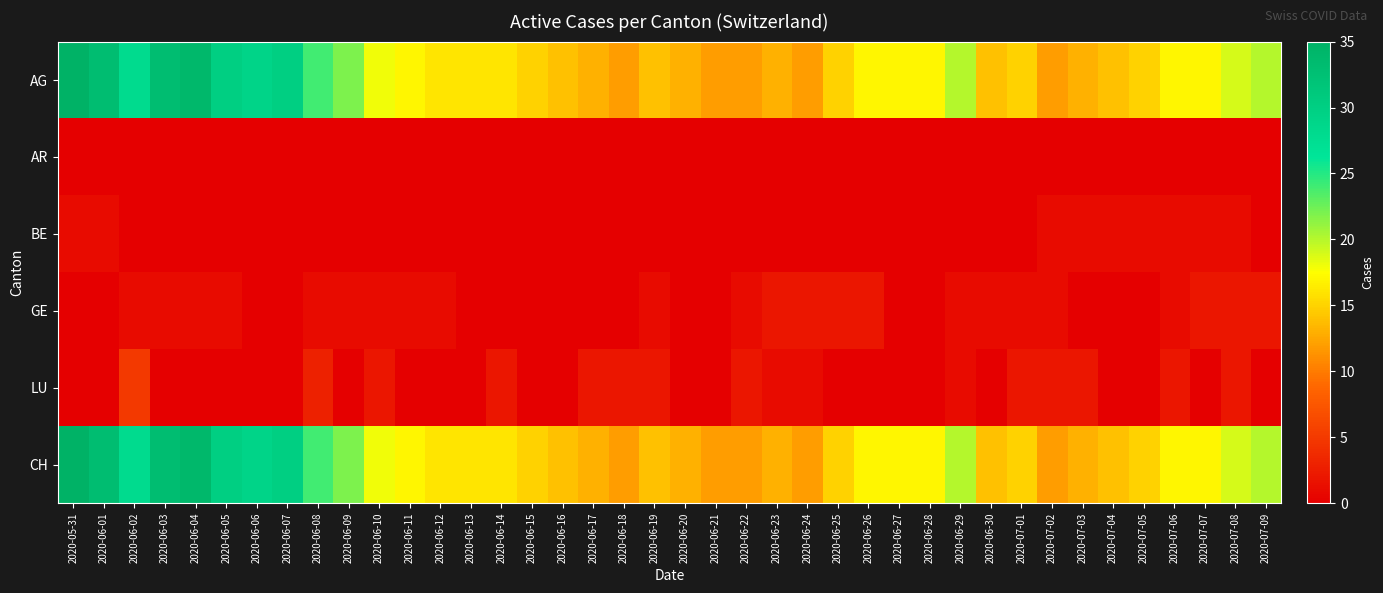

Reading right to left, list all the values displayed in this chart.

AG: 2020-07-09=20	2020-07-08=19	2020-07-07=17	2020-07-06=17	2020-07-05=15	2020-07-04=14	2020-07-03=13	2020-07-02=12	2020-07-01=15	2020-06-30=14	2020-06-29=20	2020-06-28=17	2020-06-27=17	2020-06-26=17	2020-06-25=15	2020-06-24=12	2020-06-23=13	2020-06-22=12	2020-06-21=12	2020-06-20=13	2020-06-19=14	2020-06-18=12	2020-06-17=13	2020-06-16=14	2020-06-15=15	2020-06-14=16	2020-06-13=16	2020-06-12=16	2020-06-11=17	2020-06-10=18	2020-06-09=22	2020-06-08=24	2020-06-07=30	2020-06-06=29	2020-06-05=30	2020-06-04=34	2020-06-03=33	2020-06-02=28	2020-06-01=33	2020-05-31=35
AR: 2020-07-09=0	2020-07-08=0	2020-07-07=0	2020-07-06=0	2020-07-05=0	2020-07-04=0	2020-07-03=0	2020-07-02=0	2020-07-01=0	2020-06-30=0	2020-06-29=0	2020-06-28=0	2020-06-27=0	2020-06-26=0	2020-06-25=0	2020-06-24=0	2020-06-23=0	2020-06-22=0	2020-06-21=0	2020-06-20=0	2020-06-19=0	2020-06-18=0	2020-06-17=0	2020-06-16=0	2020-06-15=0	2020-06-14=0	2020-06-13=0	2020-06-12=0	2020-06-11=0	2020-06-10=0	2020-06-09=0	2020-06-08=0	2020-06-07=0	2020-06-06=0	2020-06-05=0	2020-06-04=0	2020-06-03=0	2020-06-02=0	2020-06-01=0	2020-05-31=0
BE: 2020-07-09=0	2020-07-08=1	2020-07-07=1	2020-07-06=1	2020-07-05=1	2020-07-04=1	2020-07-03=1	2020-07-02=1	2020-07-01=0	2020-06-30=0	2020-06-29=0	2020-06-28=0	2020-06-27=0	2020-06-26=0	2020-06-25=0	2020-06-24=0	2020-06-23=0	2020-06-22=0	2020-06-21=0	2020-06-20=0	2020-06-19=0	2020-06-18=0	2020-06-17=0	2020-06-16=0	2020-06-15=0	2020-06-14=0	2020-06-13=0	2020-06-12=0	2020-06-11=0	2020-06-10=0	2020-06-09=0	2020-06-08=0	2020-06-07=0	2020-06-06=0	2020-06-05=0	2020-06-04=0	2020-06-03=0	2020-06-02=0	2020-06-01=1	2020-05-31=1
GE: 2020-07-09=2	2020-07-08=2	2020-07-07=2	2020-07-06=1	2020-07-05=0	2020-07-04=0	2020-07-03=0	2020-07-02=1	2020-07-01=1	2020-06-30=1	2020-06-29=1	2020-06-28=0	2020-06-27=0	2020-06-26=2	2020-06-25=2	2020-06-24=2	2020-06-23=2	2020-06-22=1	2020-06-21=0	2020-06-20=0	2020-06-19=1	2020-06-18=0	2020-06-17=0	2020-06-16=0	2020-06-15=0	2020-06-14=0	2020-06-13=0	2020-06-12=1	2020-06-11=1	2020-06-10=1	2020-06-09=1	2020-06-08=1	2020-06-07=0	2020-06-06=0	2020-06-05=1	2020-06-04=1	2020-06-03=1	2020-06-02=1	2020-06-01=0	2020-05-31=0
LU: 2020-07-09=0	2020-07-08=2	2020-07-07=0	2020-07-06=2	2020-07-05=0	2020-07-04=0	2020-07-03=2	2020-07-02=2	2020-07-01=2	2020-06-30=0	2020-06-29=1	2020-06-28=0	2020-06-27=0	2020-06-26=0	2020-06-25=0	2020-06-24=1	2020-06-23=1	2020-06-22=2	2020-06-21=0	2020-06-20=0	2020-06-19=2	2020-06-18=2	2020-06-17=2	2020-06-16=0	2020-06-15=0	2020-06-14=2	2020-06-13=0	2020-06-12=0	2020-06-11=0	2020-06-10=2	2020-06-09=0	2020-06-08=3	2020-06-07=0	2020-06-06=0	2020-06-05=0	2020-06-04=0	2020-06-03=0	2020-06-02=5	2020-06-01=0	2020-05-31=0
CH: 2020-07-09=20	2020-07-08=19	2020-07-07=17	2020-07-06=17	2020-07-05=15	2020-07-04=14	2020-07-03=13	2020-07-02=12	2020-07-01=15	2020-06-30=14	2020-06-29=20	2020-06-28=17	2020-06-27=17	2020-06-26=17	2020-06-25=15	2020-06-24=12	2020-06-23=13	2020-06-22=12	2020-06-21=12	2020-06-20=13	2020-06-19=14	2020-06-18=12	2020-06-17=13	2020-06-16=14	2020-06-15=15	2020-06-14=16	2020-06-13=16	2020-06-12=16	2020-06-11=17	2020-06-10=18	2020-06-09=22	2020-06-08=24	2020-06-07=30	2020-06-06=29	2020-06-05=30	2020-06-04=34	2020-06-03=33	2020-06-02=28	2020-06-01=33	2020-05-31=35